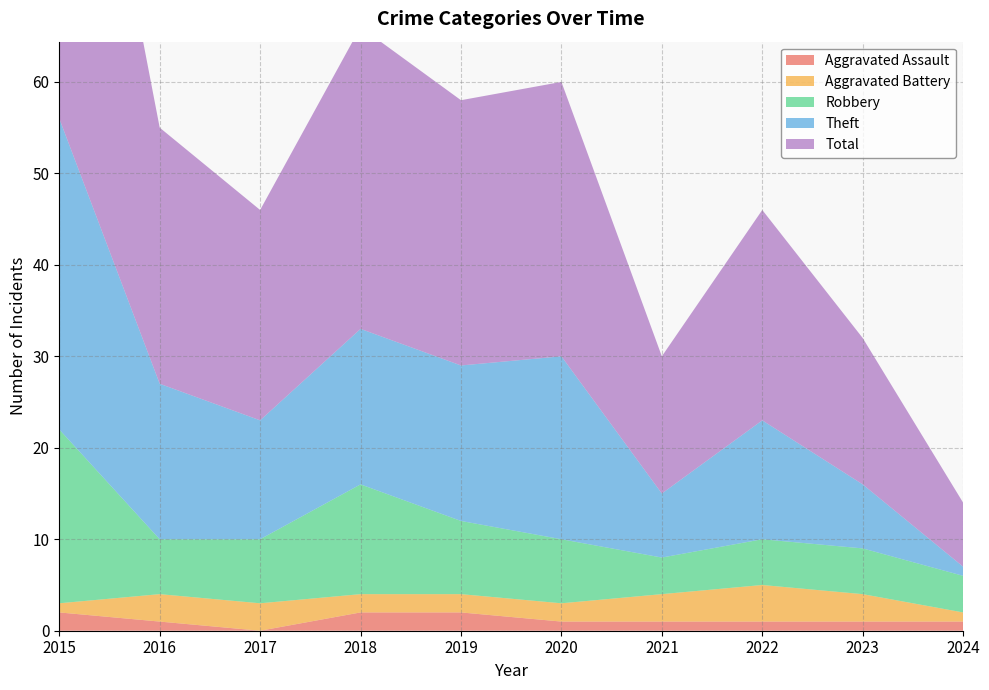

Reading left to right, list all the values displayed in this chart.

Aggravated Assault: 2	1	0	2	2	1	1	1	1	1
Aggravated Battery: 1	3	3	2	2	2	3	4	3	1
Robbery: 19	6	7	12	8	7	4	5	5	4
Theft: 34	17	13	17	17	20	7	13	7	1
Total: 56	28	23	33	29	30	15	23	16	7